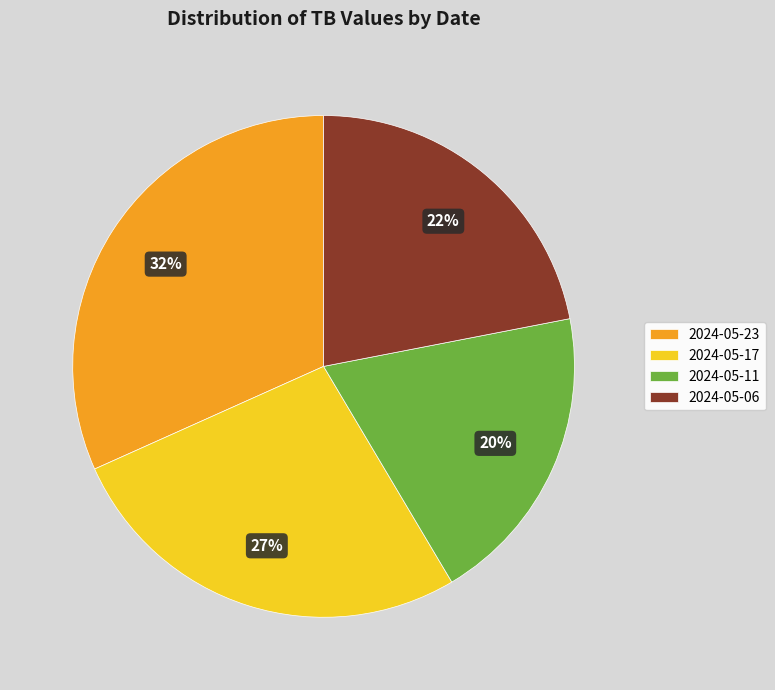

Which category has the biggest portion of the pie?

2024-05-23